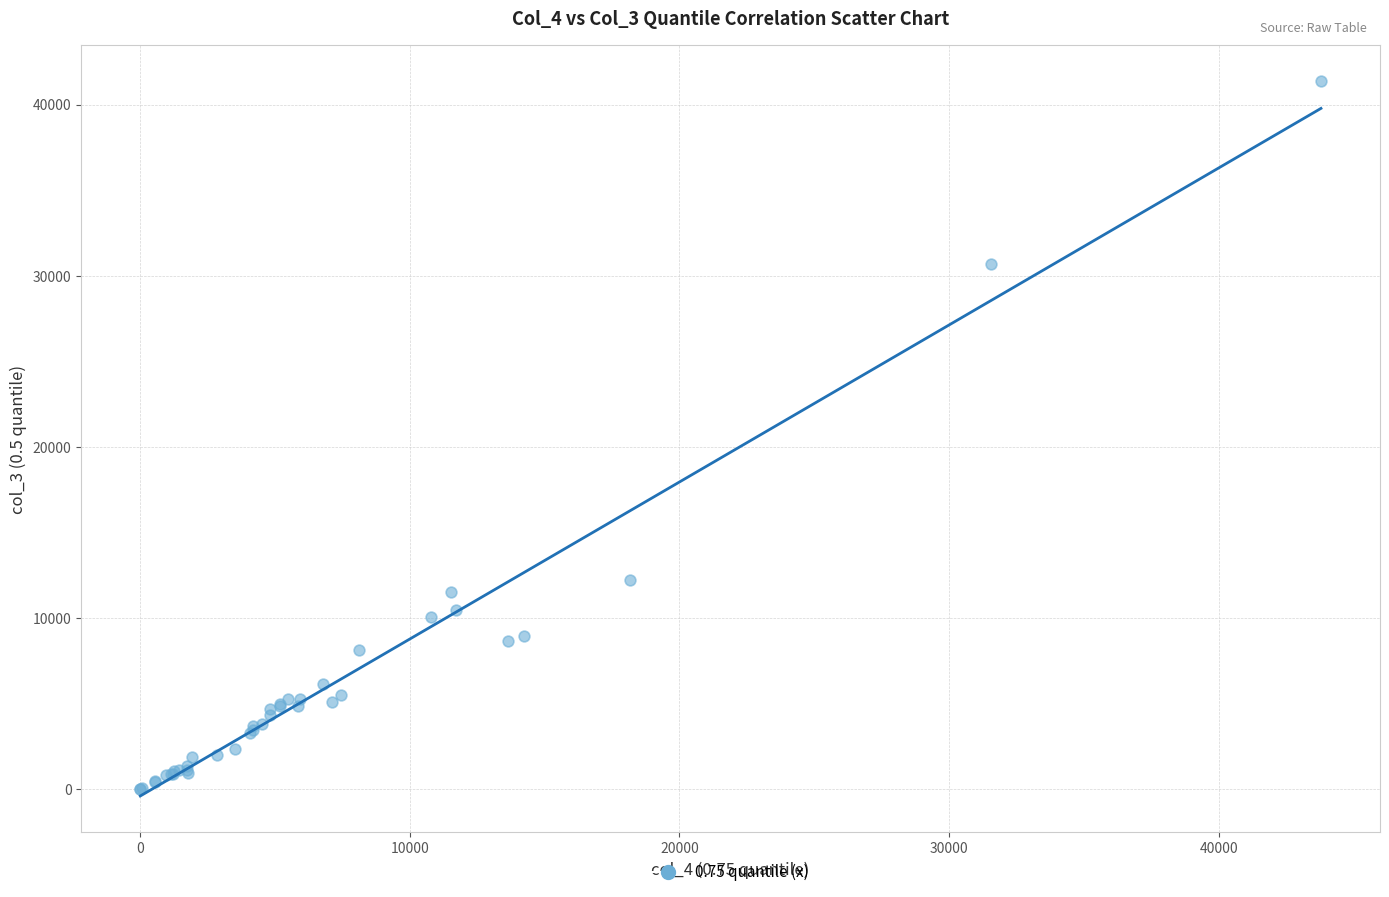

What Y value in the scatter plot is closest to 20683?

12208.0